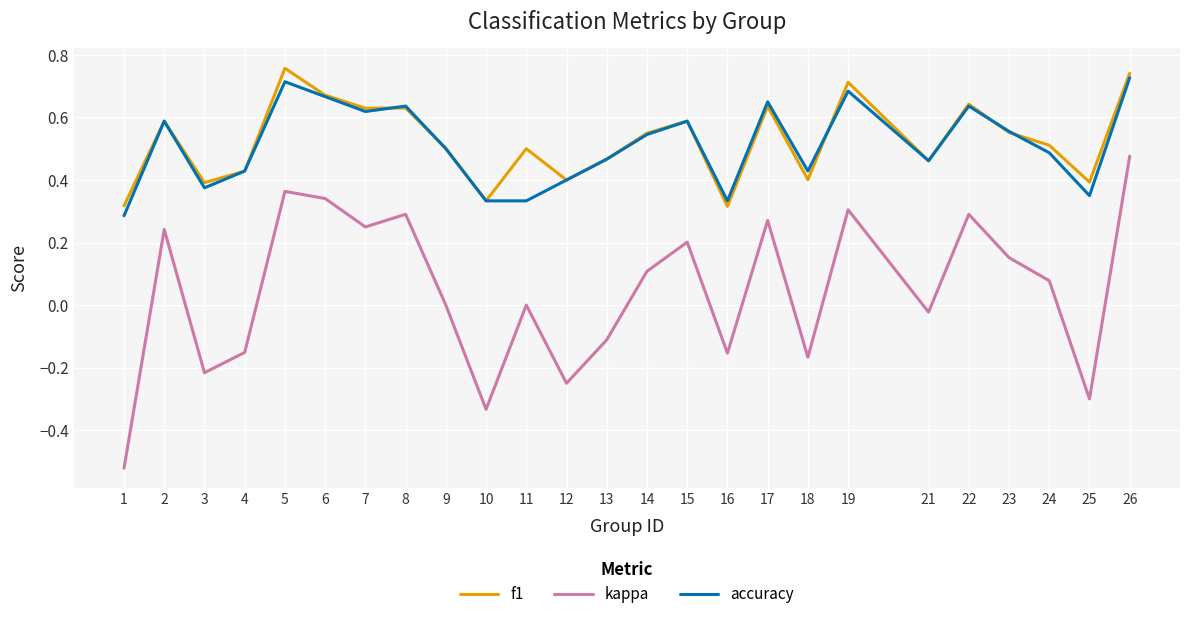

Which series has the largest range (max minus min)?

kappa